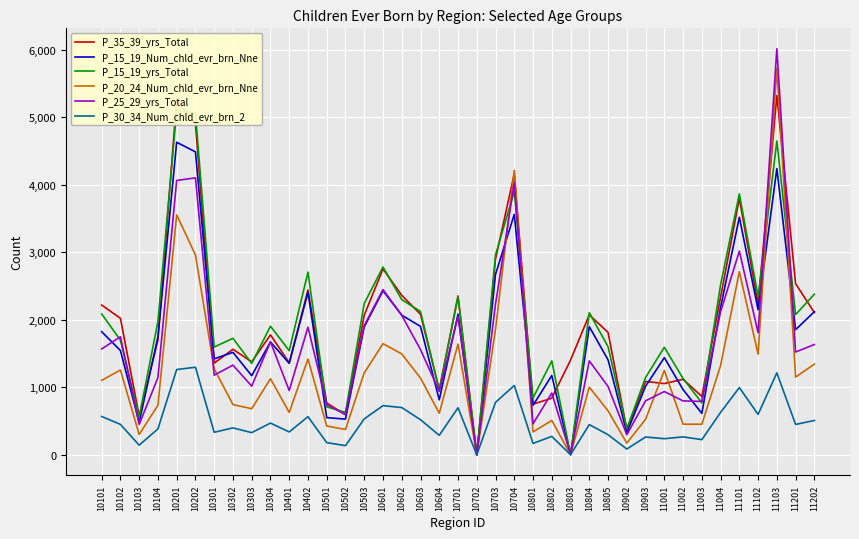

Is the value of P_15_19_yrs_Total at 10503 greater than the value of P_25_29_yrs_Total at 11201?

Yes